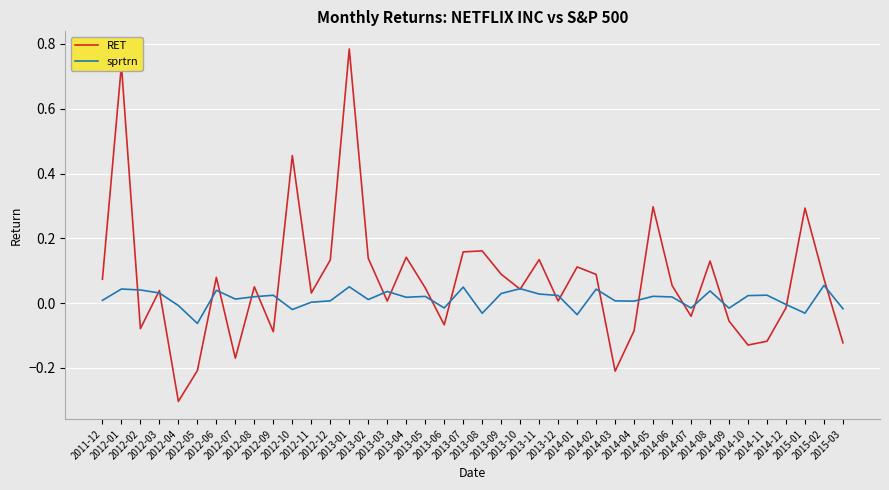

What is the minimum value for RET?

-0.3